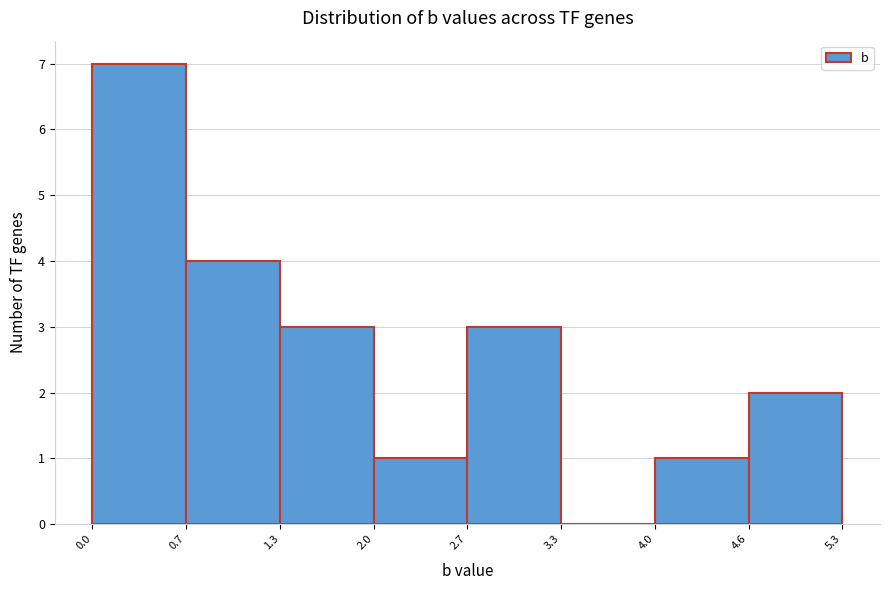

Reading left to right, transcribe this chart: for each bar, give the range it covers on the x-axis and its height. The values are not printed on the chart, so give them approximately, as read against the axis.

0.0 to 0.7: 7
0.7 to 1.3: 4
1.3 to 2.0: 3
2.0 to 2.7: 1
2.7 to 3.3: 3
3.3 to 4.0: 0
4.0 to 4.6: 1
4.6 to 5.3: 2